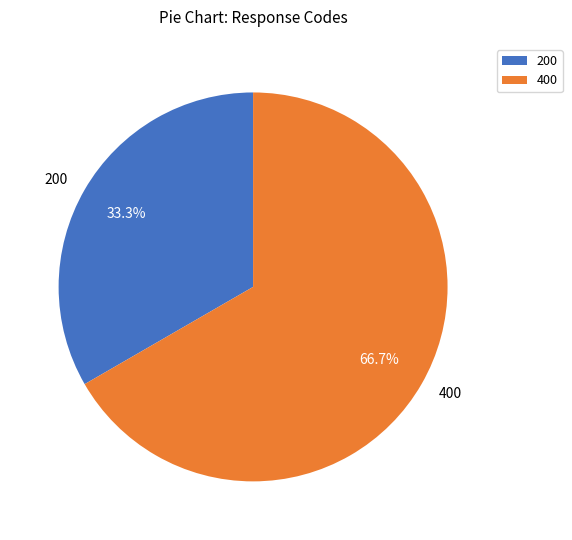

What percentage is NOT represented by 200?

66.7%